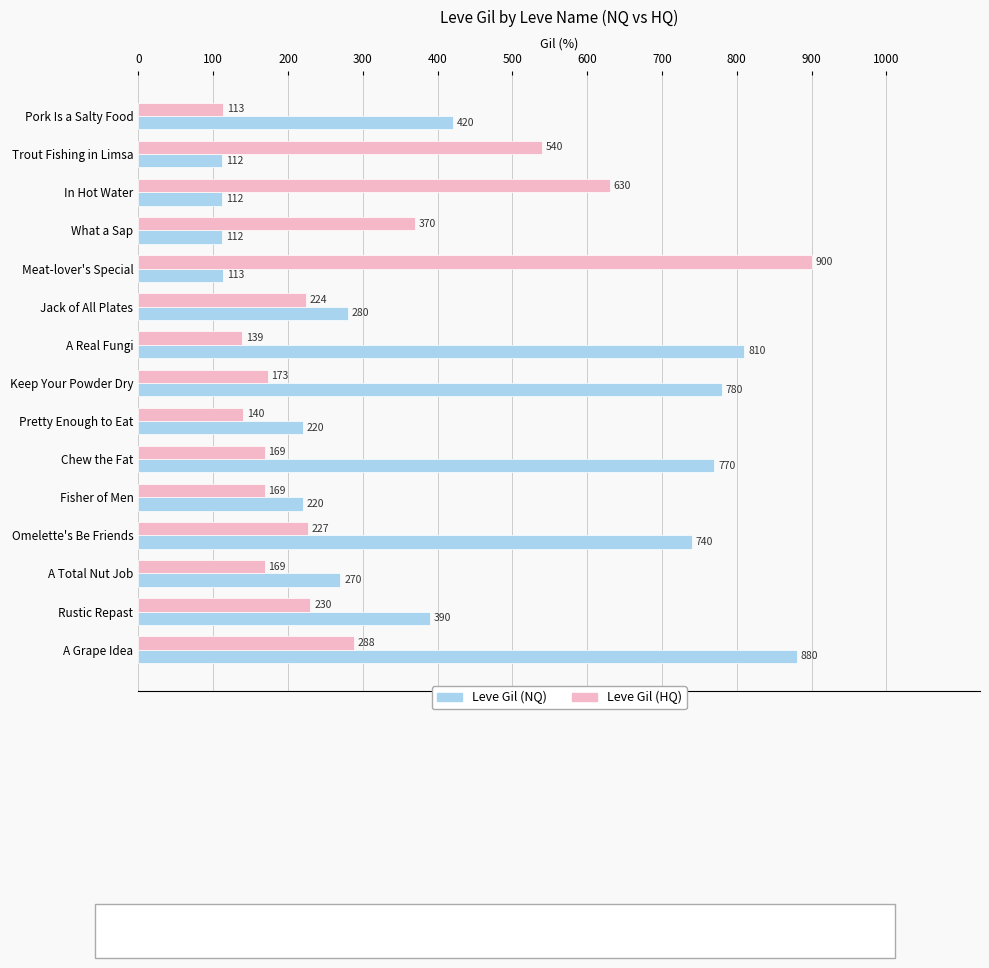

What is the difference between the second highest and minimum values in the Leve Gil (NQ) series?

698